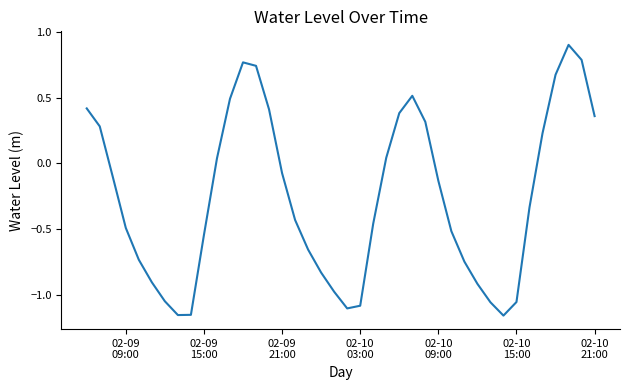

What is the difference between the maximum and minimum values?

2.1